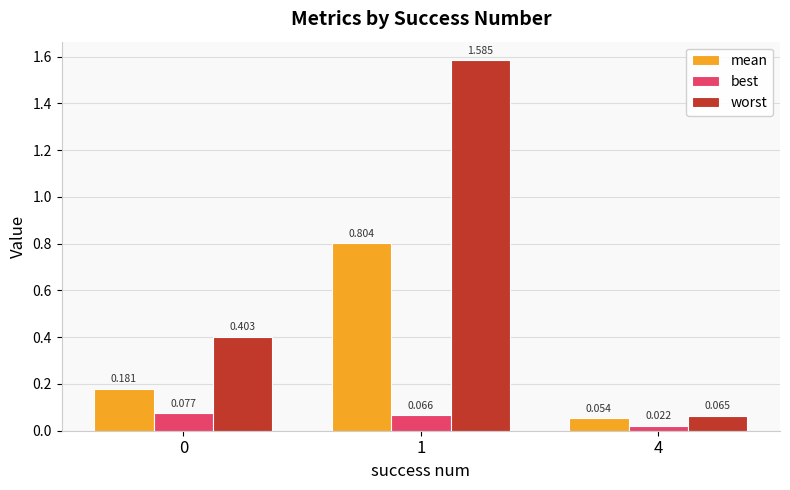

Which series has the largest total across all categories?

worst